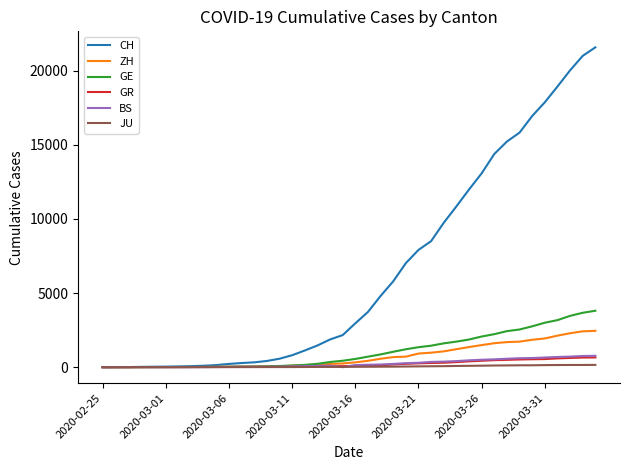

Count the number of data series in this chart.

6